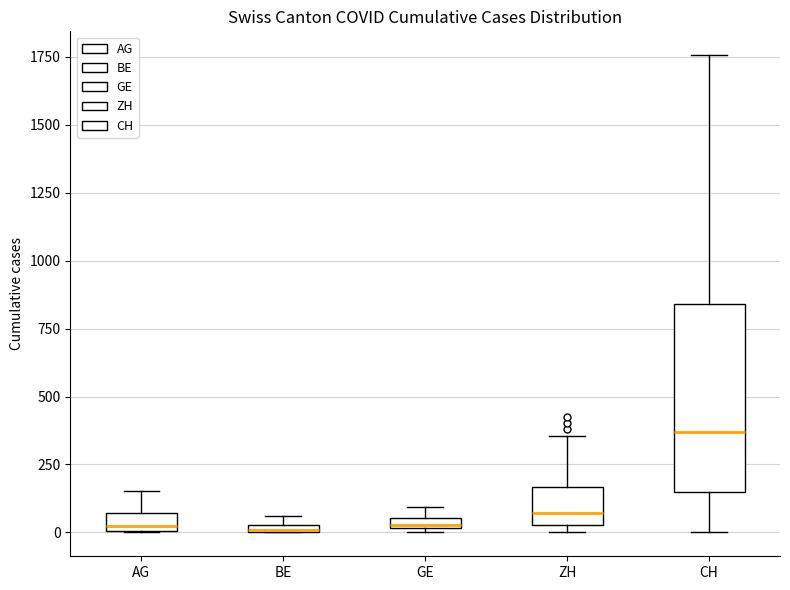

Where does the median line of the box for CH sit on the y-axis? The values are not printed on the chart, so give them approximately, as read against the axis.

350